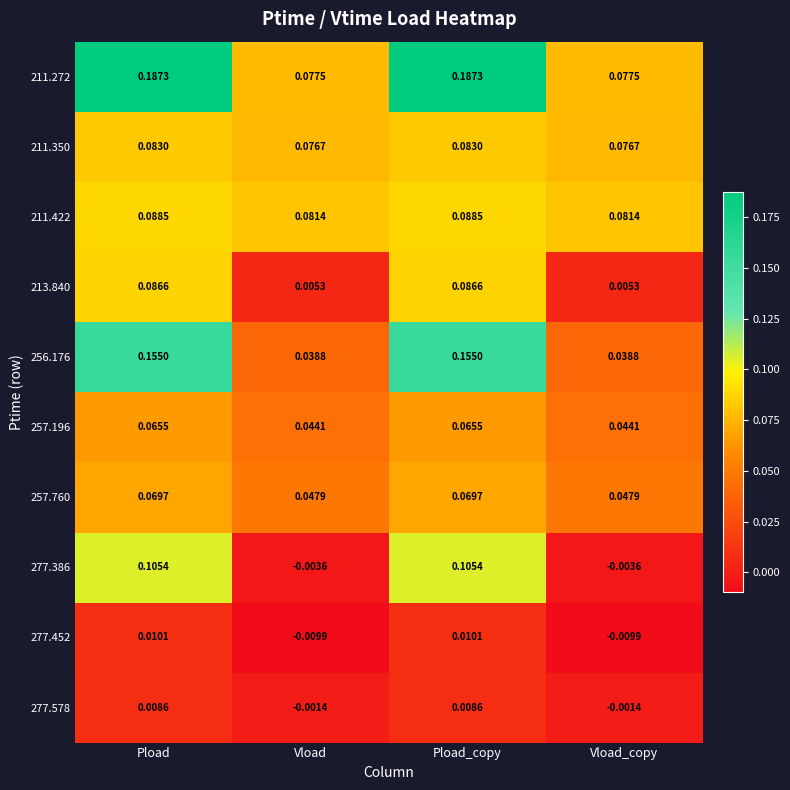

At which label does 277.578 first exceed 0?

Pload